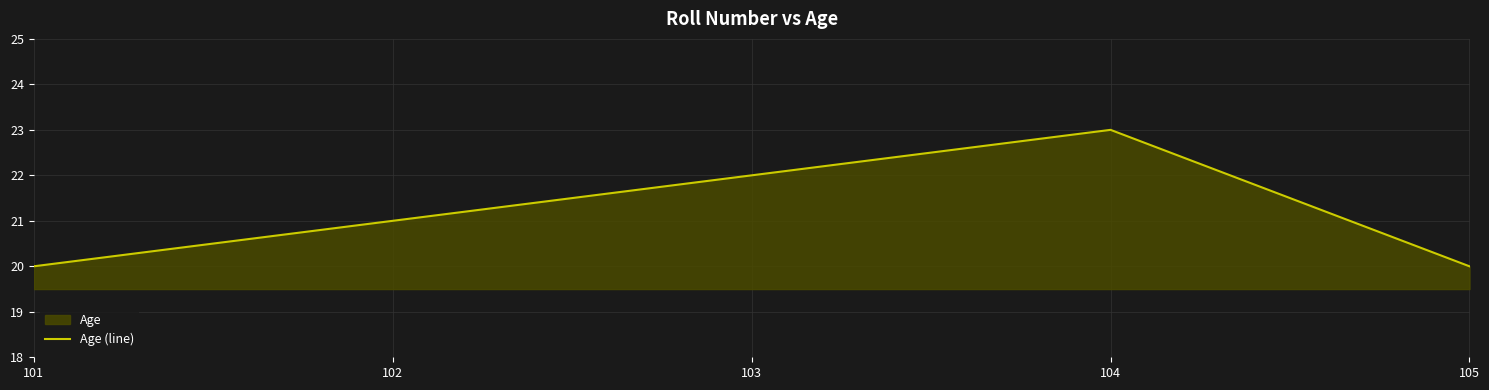

Where is the data nearest to the value 21?

102